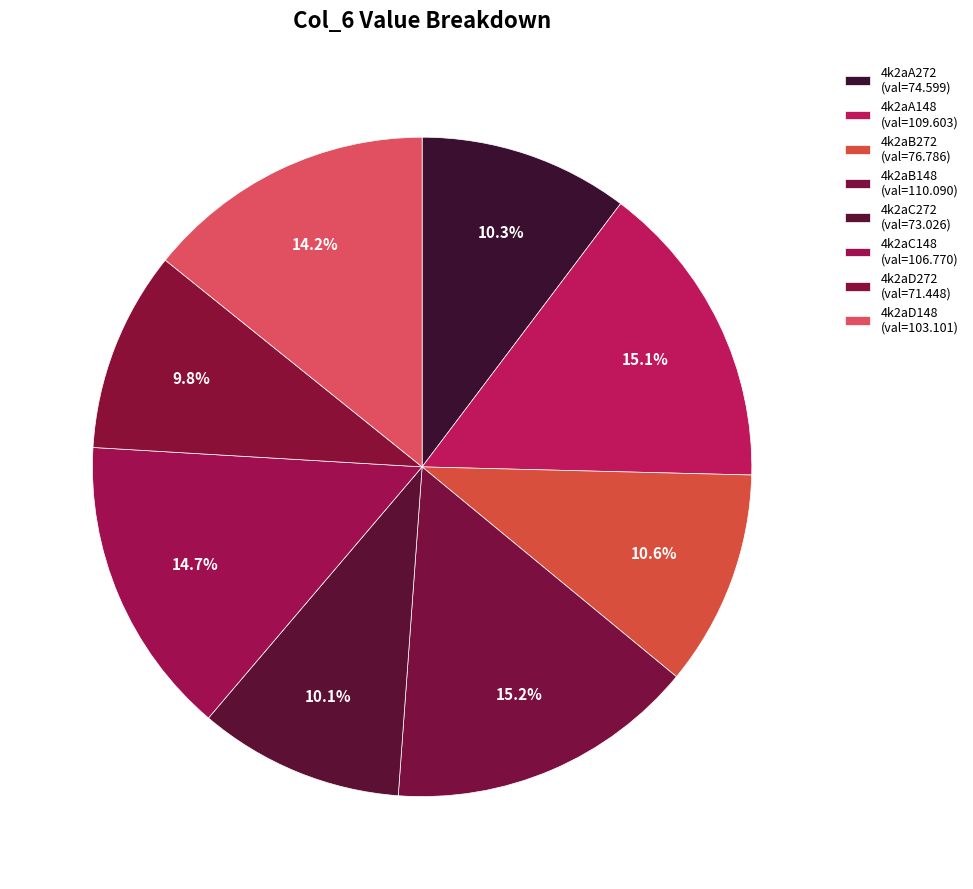

To the nearest percent, what is the difference between the largest and smallest slice percentages?

5%